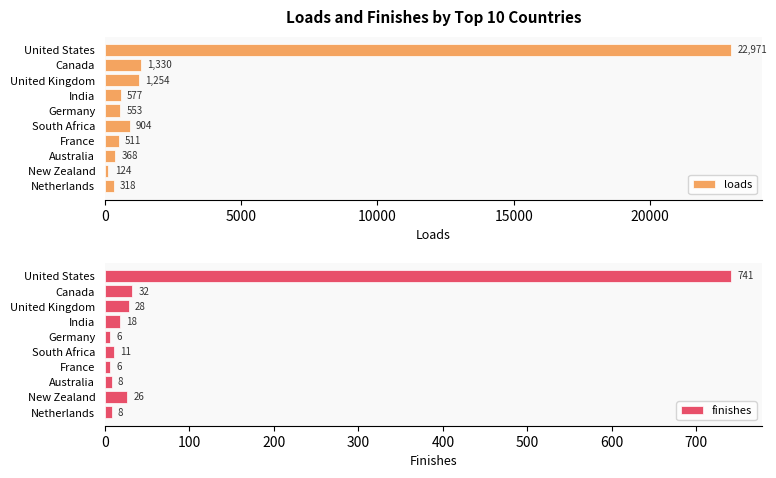

What is the difference between the second highest and second lowest values in the loads series?

1012